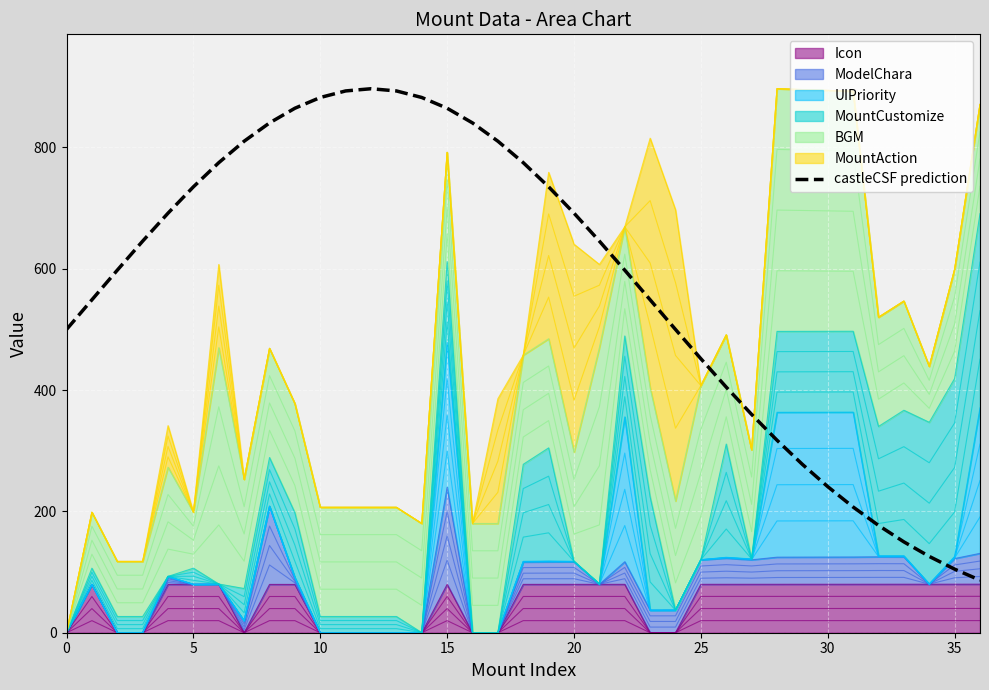

True or false: there are more than 1 points higher than both neighbors.

False